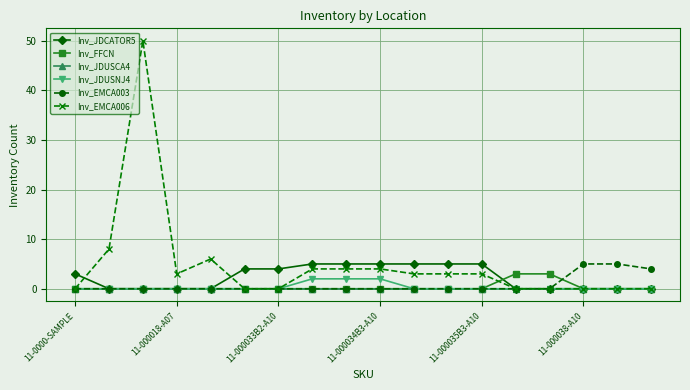

Count the Inv_EMCA003 values in the range 0 to 1.

15